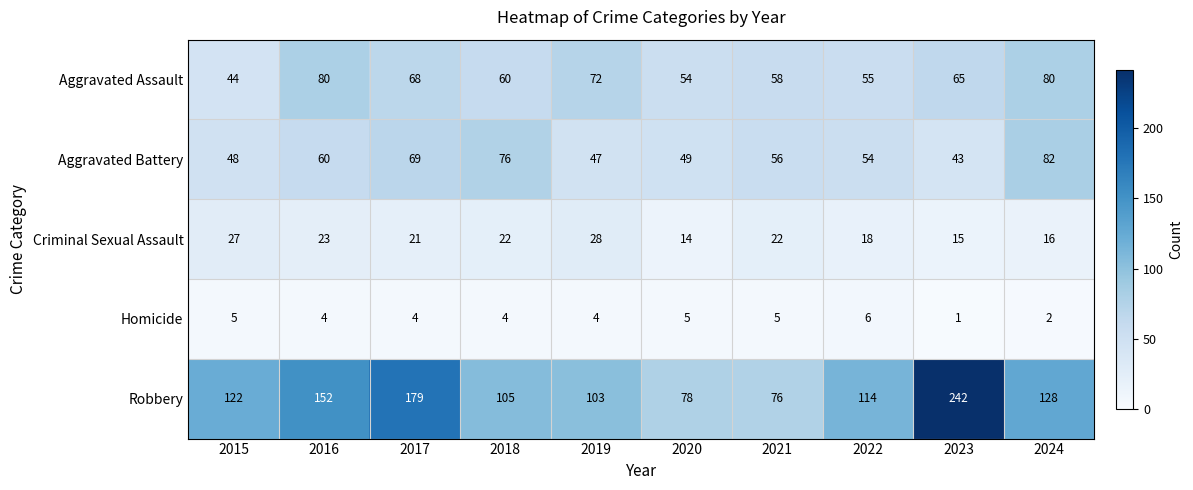

What is the maximum value shown in the chart?

242